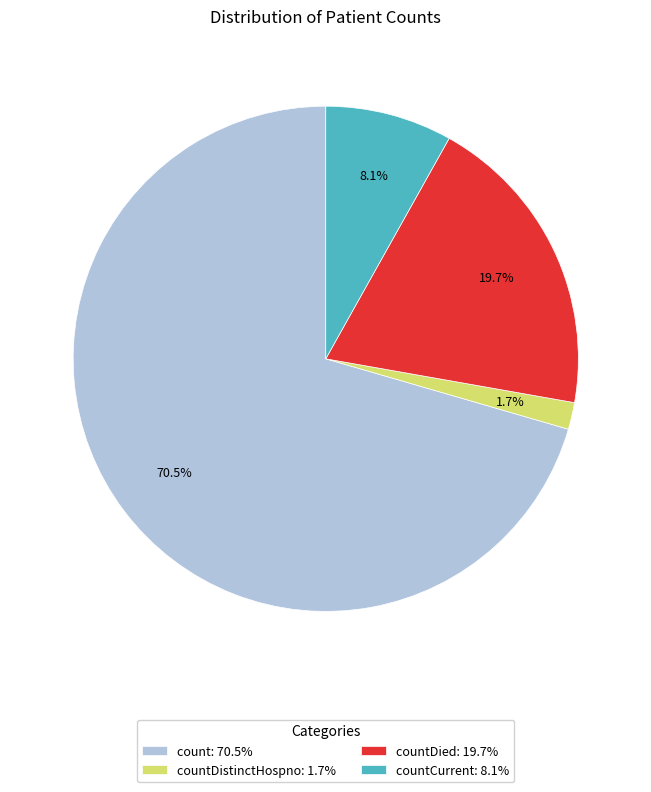

What percentage do countDied: 19.7% and countDistinctHospno: 1.7% together represent?

21.4%